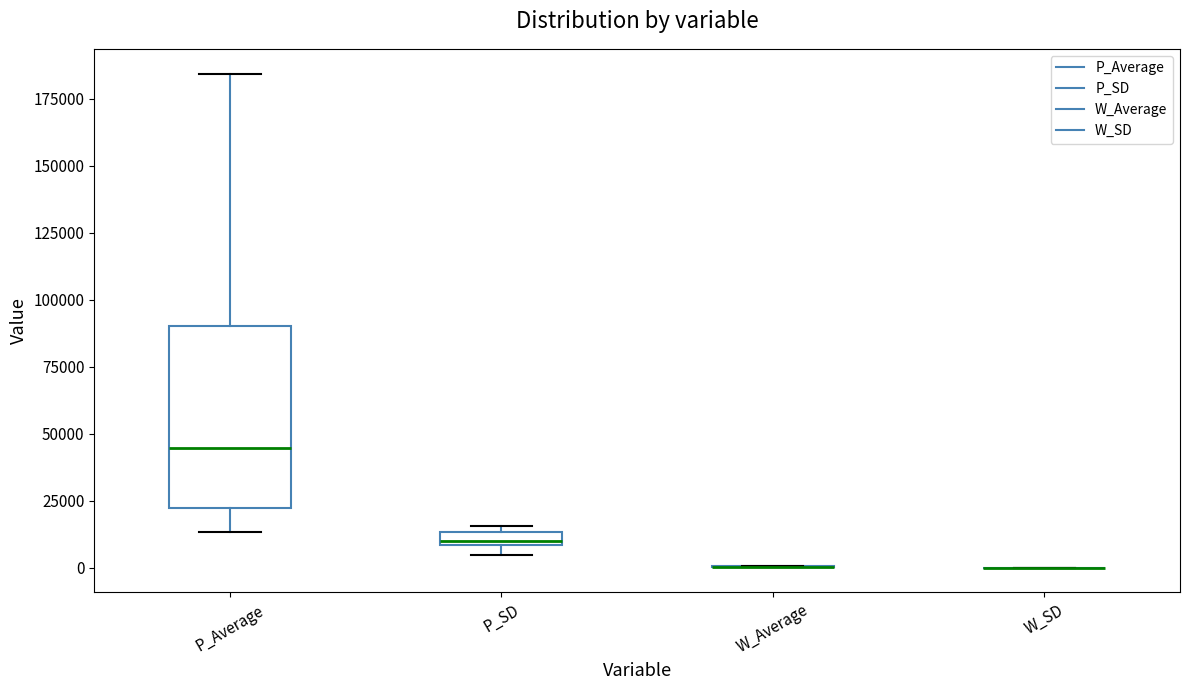

Where does the upper whisker of the box for P_Average end on the y-axis? The values are not printed on the chart, so give them approximately, as read against the axis.

185000